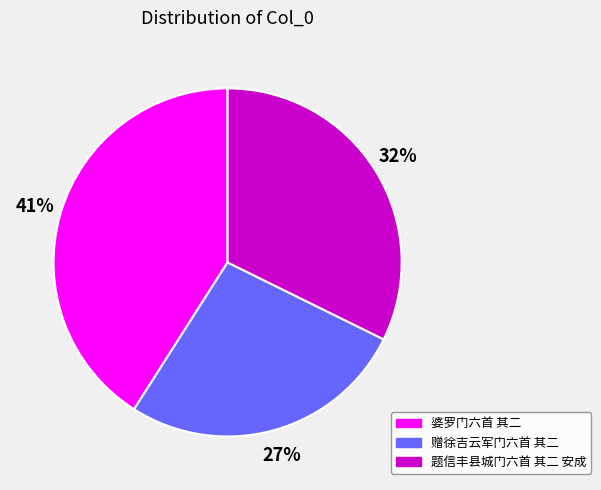

Count the number of slices in the pie.

3